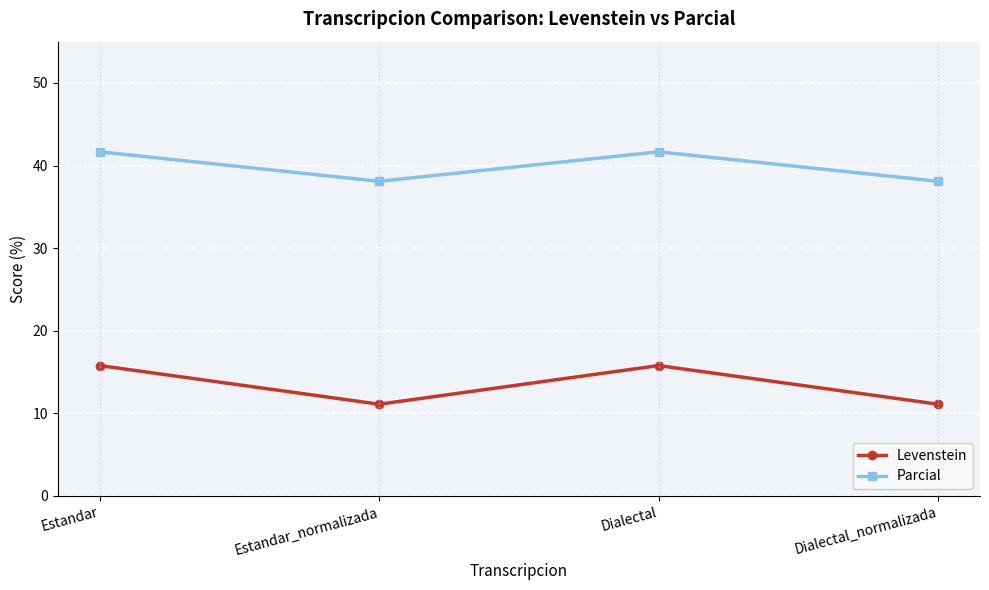

Does the chart have visible grid lines?

Yes